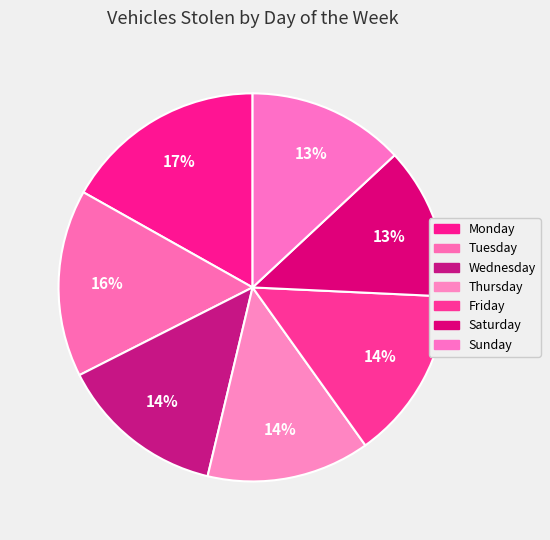

How many segments does this pie chart have?

7